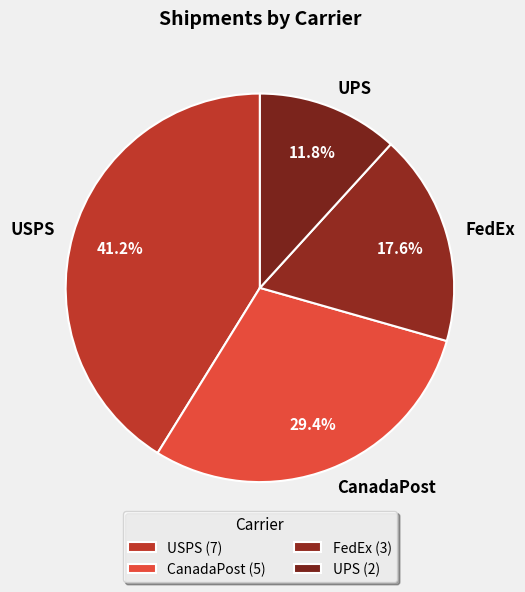

Count the number of slices in the pie.

4